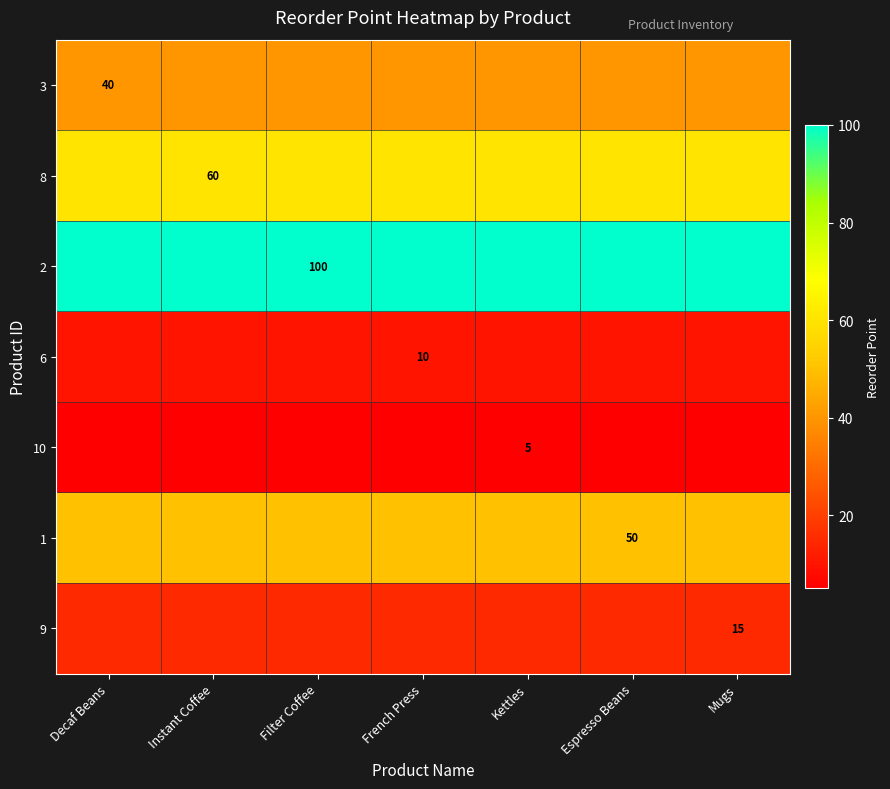

At which category is the sum across all series the highest?

Decaf Beans